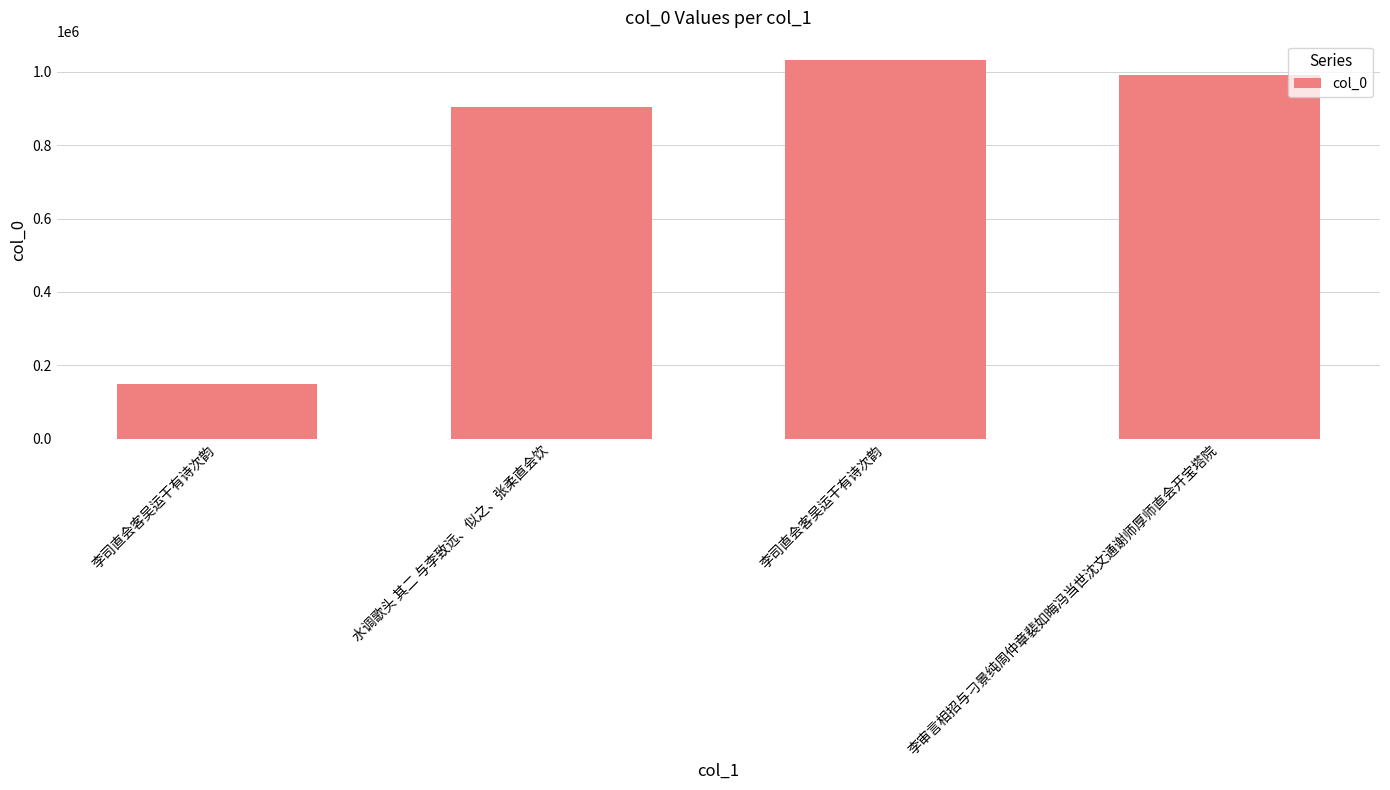

Reading left to right, what are all the values shown in this chart?

李司直会客吴运干有诗次韵=147428	水调歌头 其二 与李致远、似之、张柔直会饮=905568	李司直会客吴运干有诗次韵=1033506	李审言相招与刁景纯周仲章裴如晦冯当世沈文通谢师厚师直会开宝塔院=992216